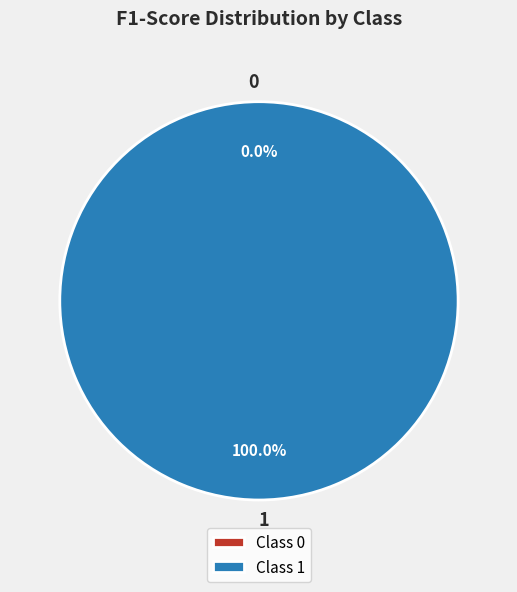

True or false: 1 accounts for 85% of the total.

False